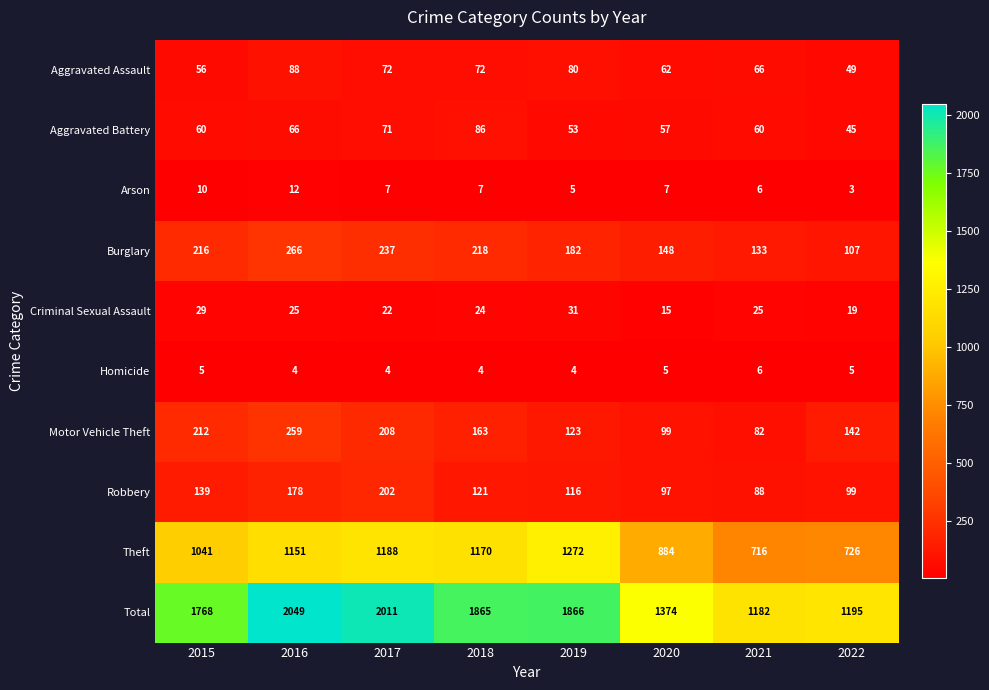

The value of Motor Vehicle Theft at 2020 is 161. True or false?

False